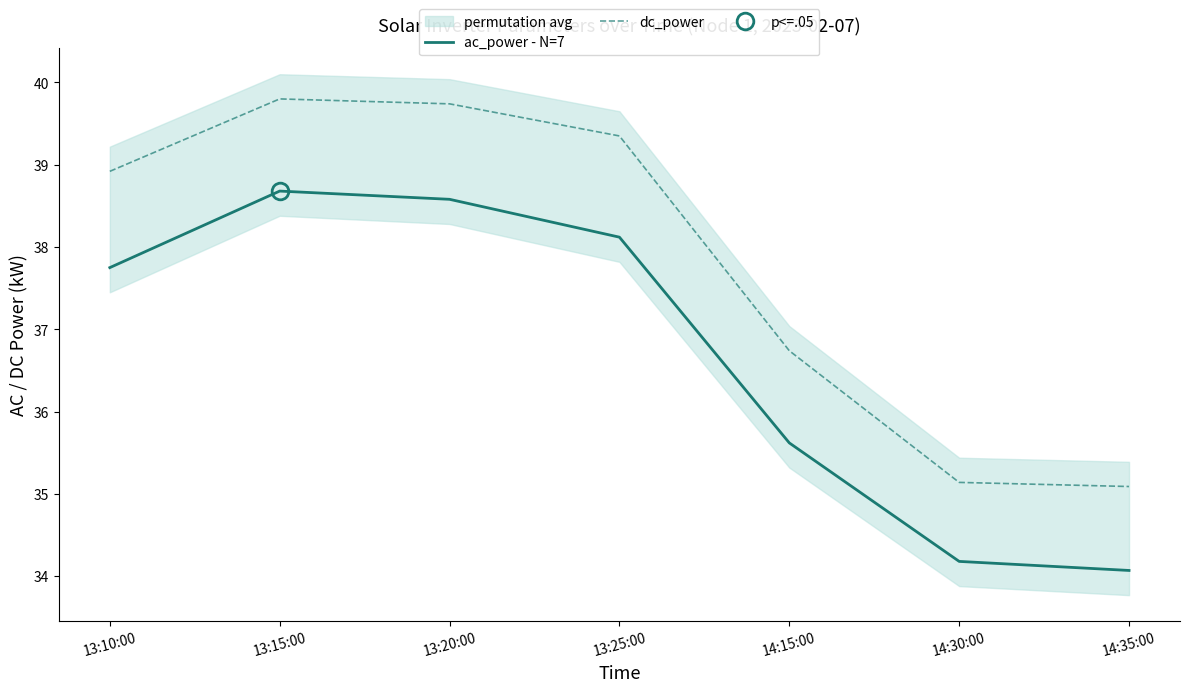

What is the difference between the highest and lowest values at 14:30:00?

1.0